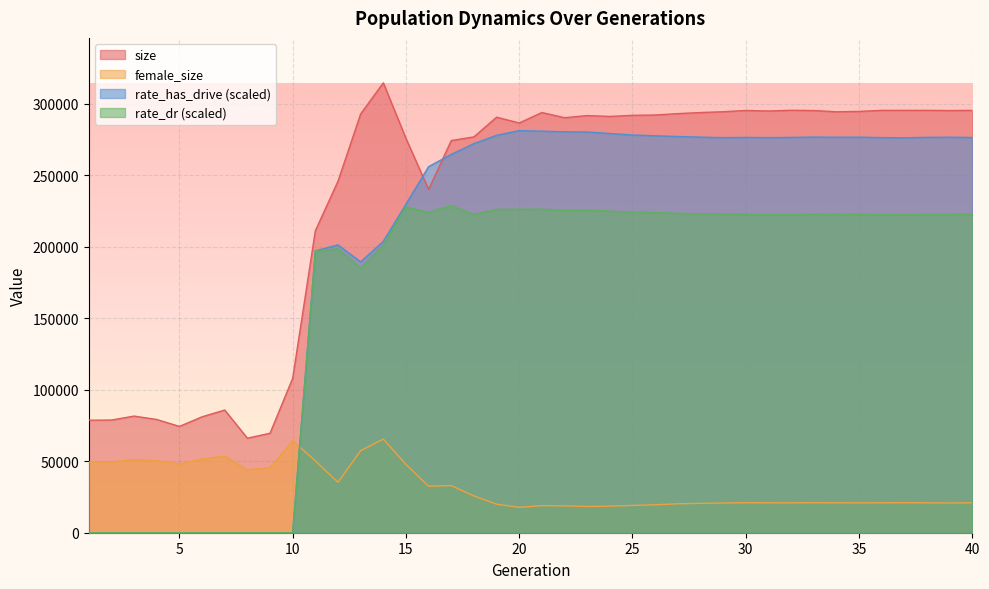

How many distinct data groups are displayed?

4